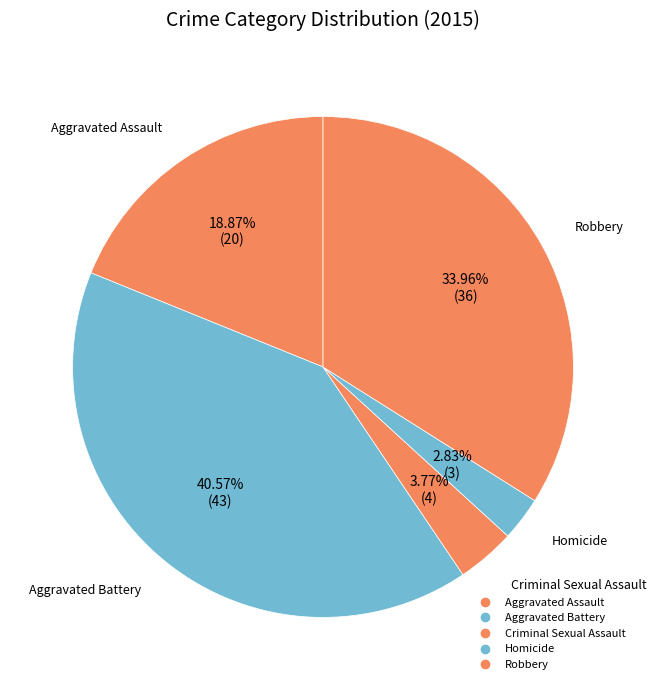

Combined, do Aggravated Battery and Criminal Sexual Assault account for over 50%?

No